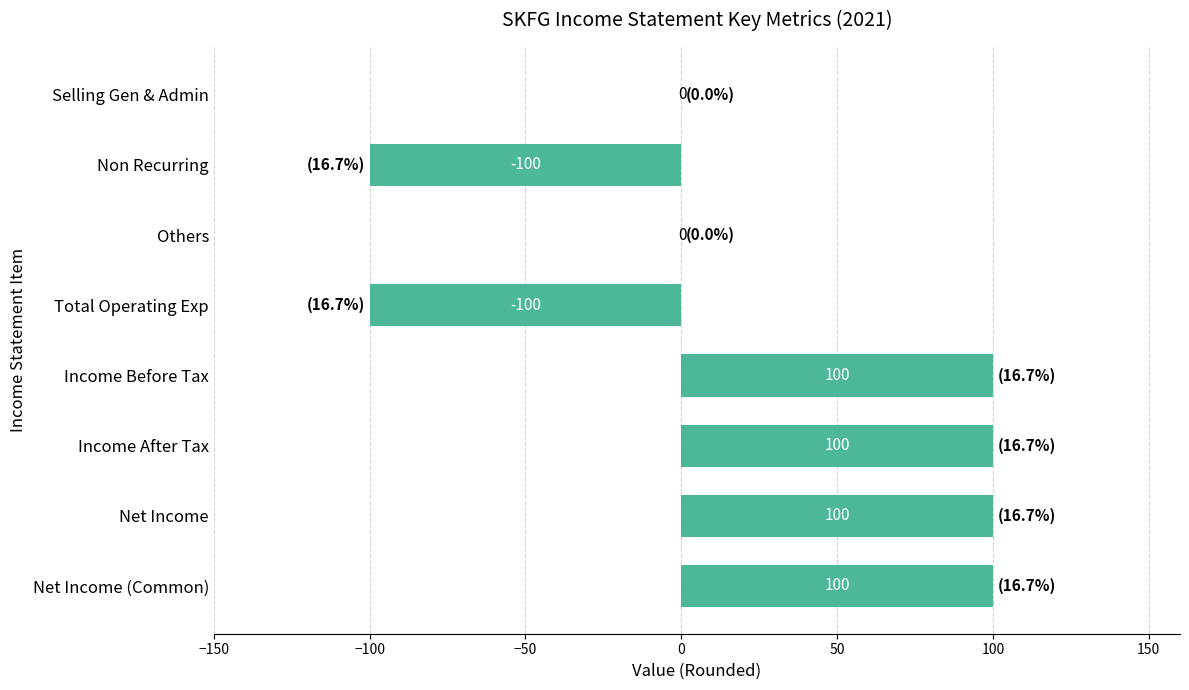

True or false: the data shows -100 at Total Operating Exp.

True